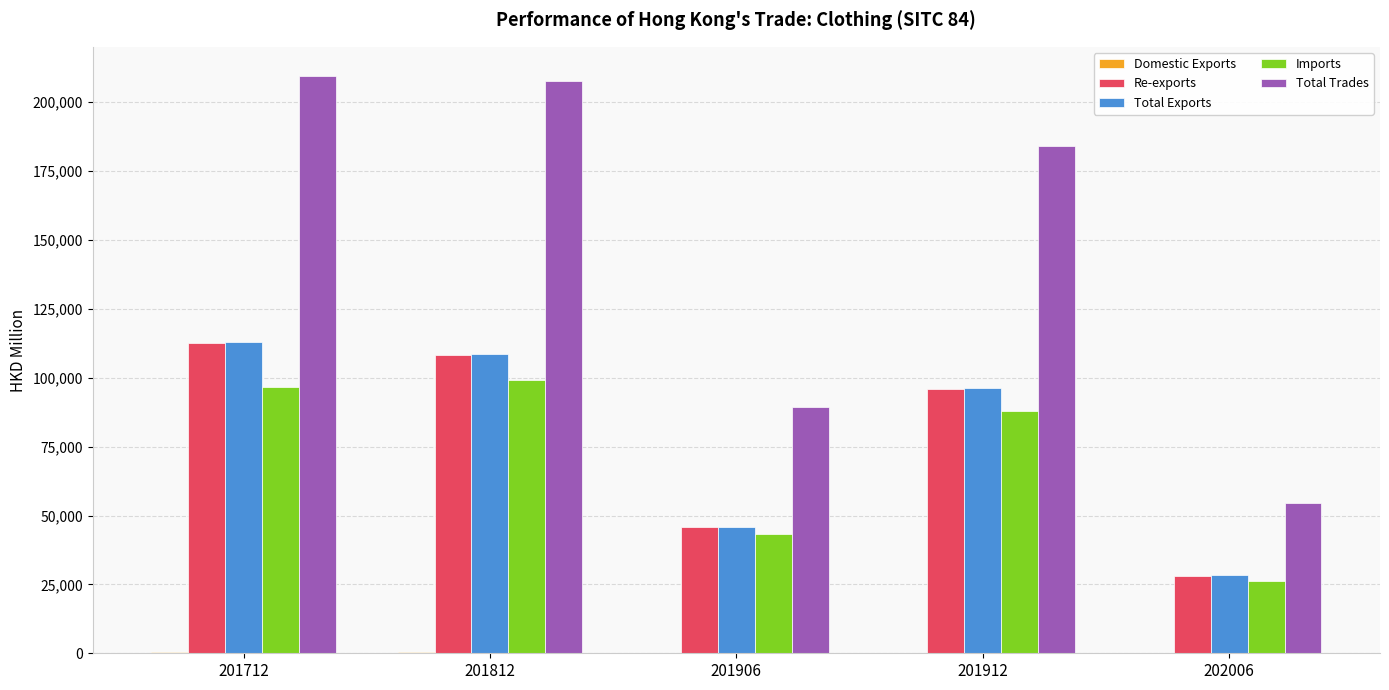

The Re-exports series shows 45913.9 at 201906. True or false?

True